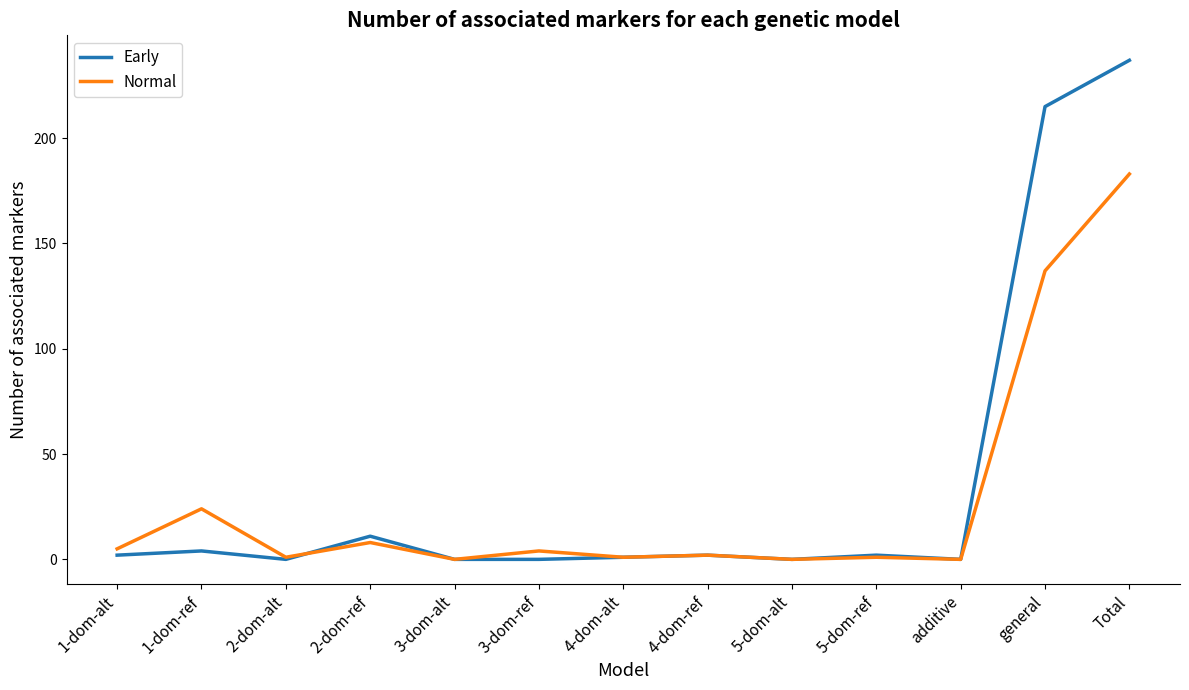

Where is Normal nearest to the value 91?

general